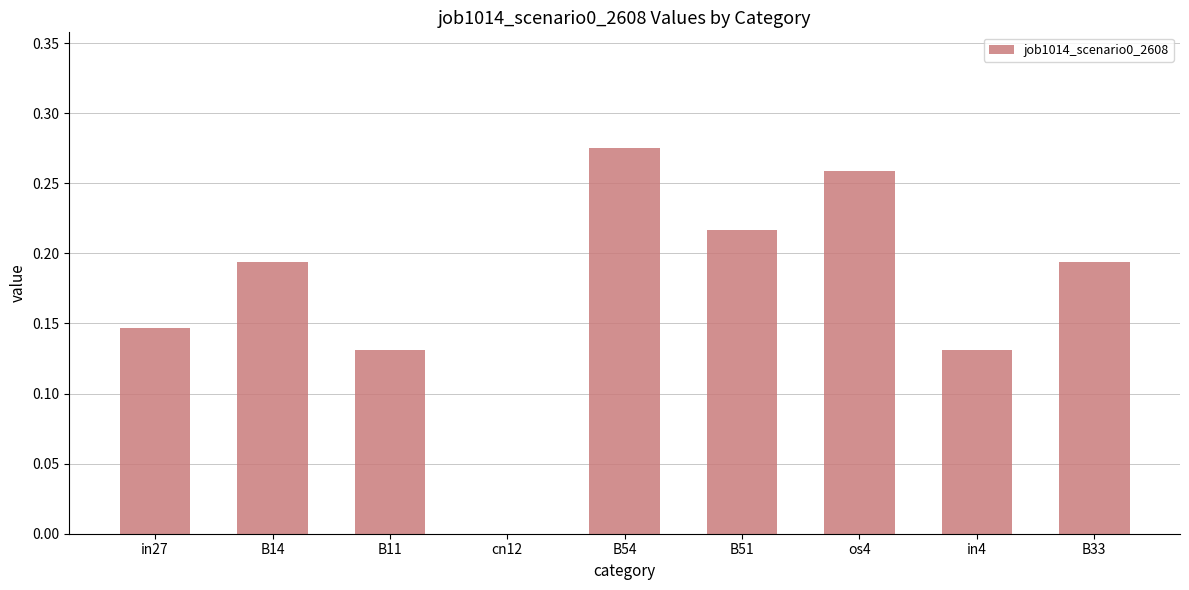

What is the sum of all values?

1.5